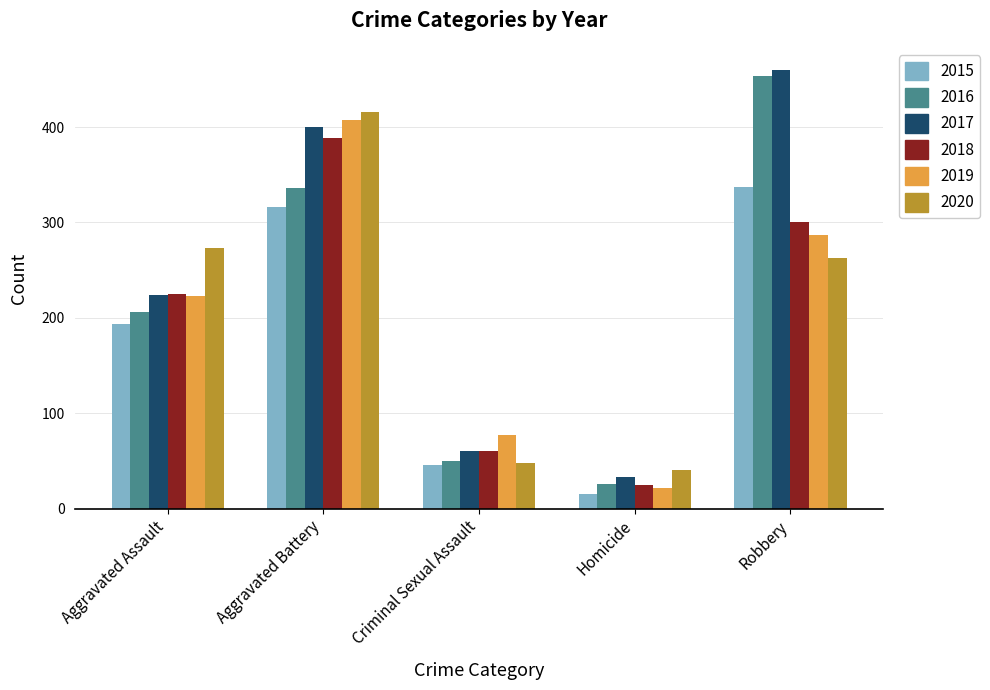

What are all the series names shown in the legend?

2015, 2016, 2017, 2018, 2019, 2020